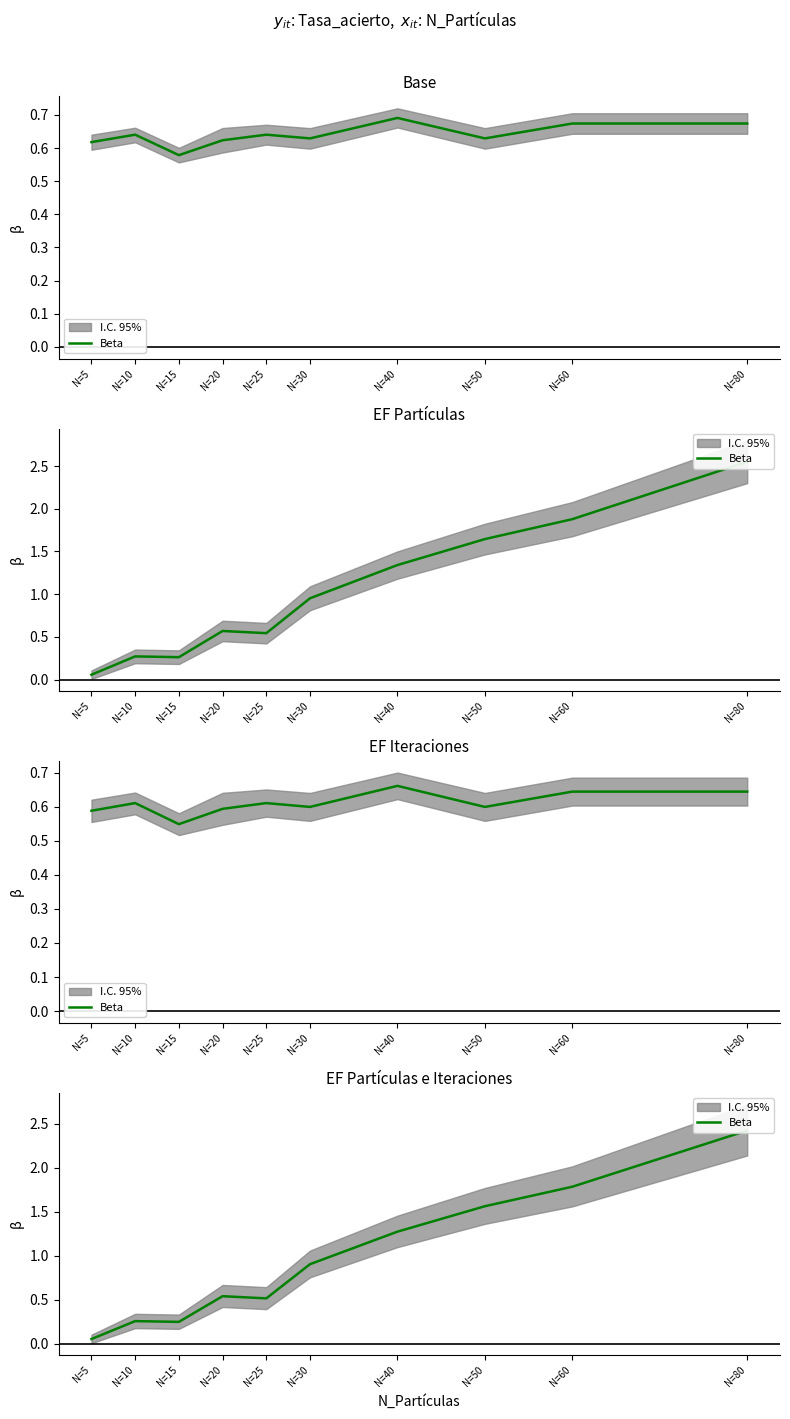

True or false: the data shows 0.9 at N=60.

False